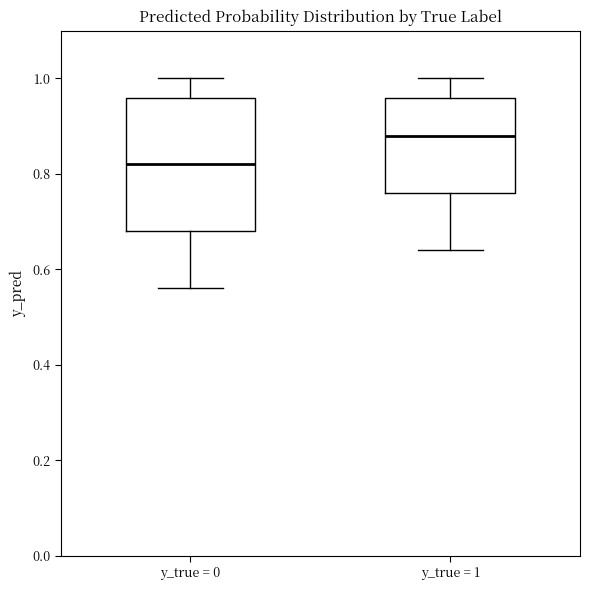

Which box has the highest median line?

y_true = 1